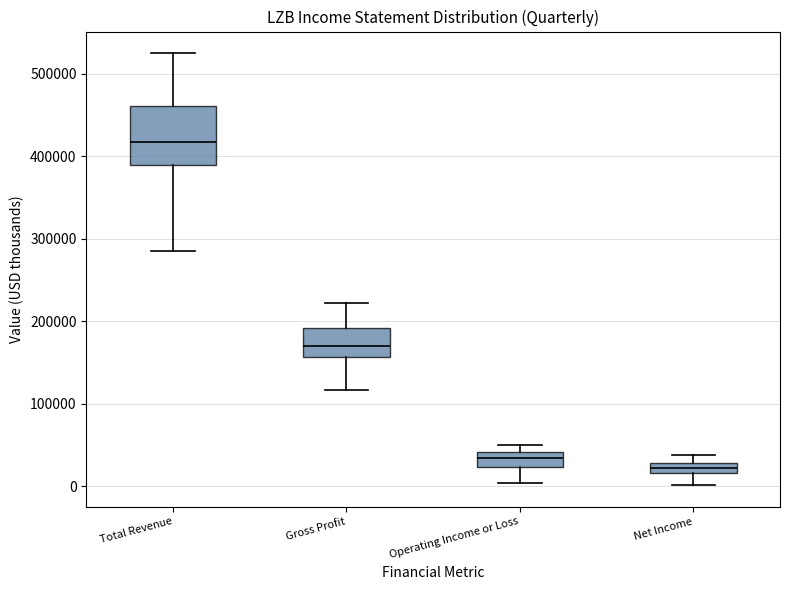

Comparing the boxes themselves (not the whiskers), which one is the tallest?

Total Revenue